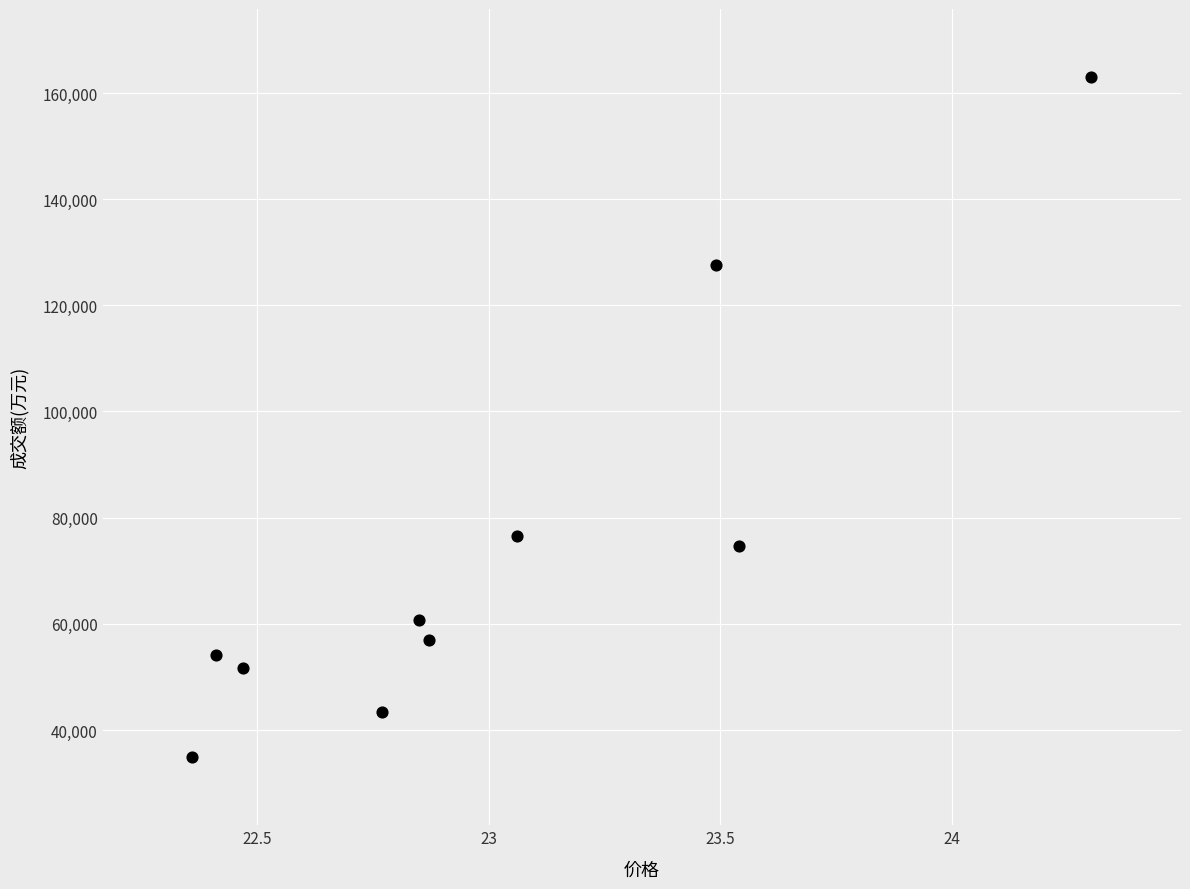

What Y value in the scatter plot is closest to 98937?

76497